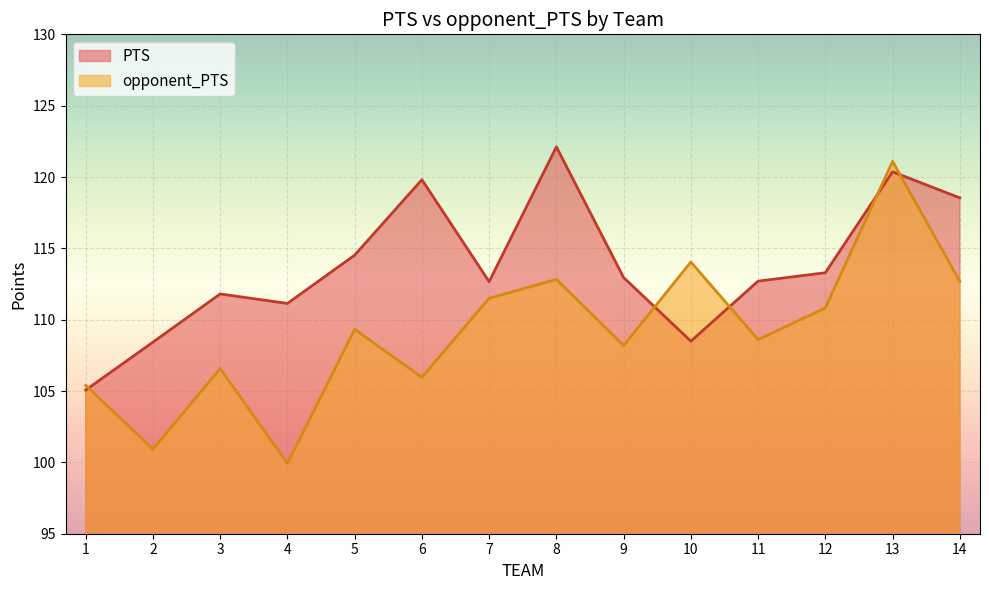

The value of opponent_PTS at 10 is 114.0. True or false?

True